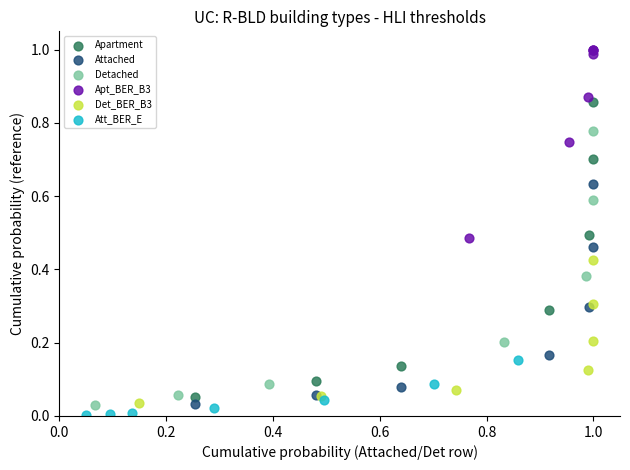

What are all the series names shown in the legend?

Apartment, Attached, Detached, Apt_BER_B3, Det_BER_B3, Att_BER_E